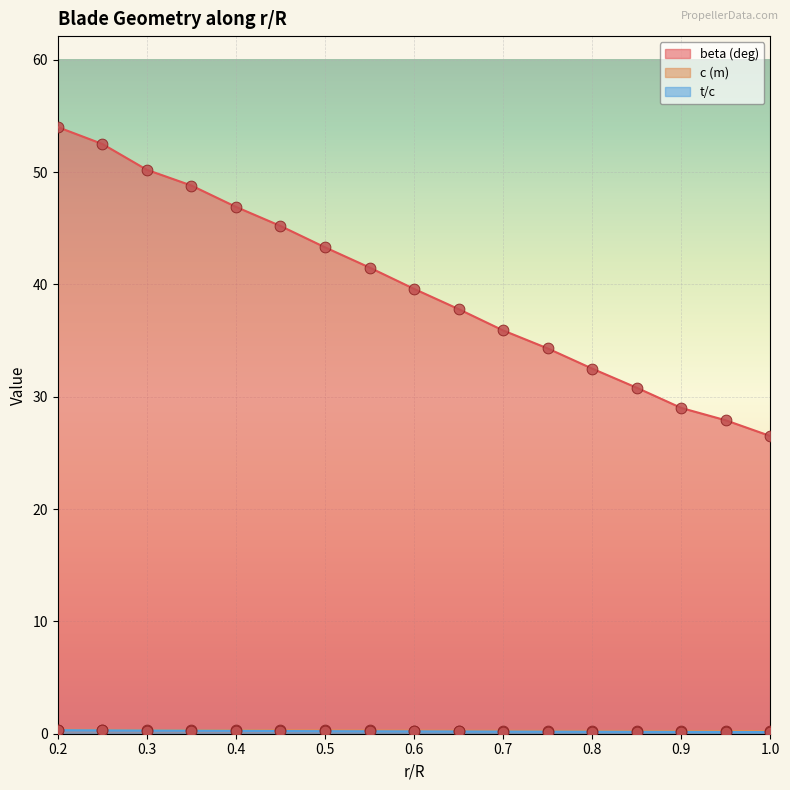

Which series reaches the maximum Y coordinate?

beta (deg)